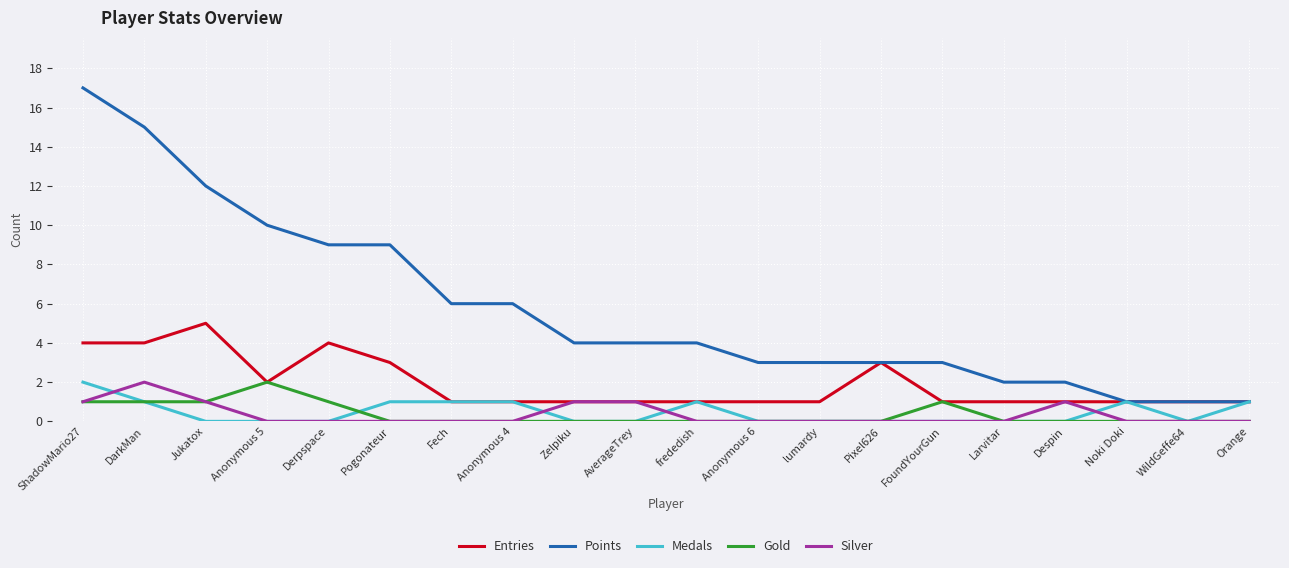

At how many categories does at least one series exceed 7?

6